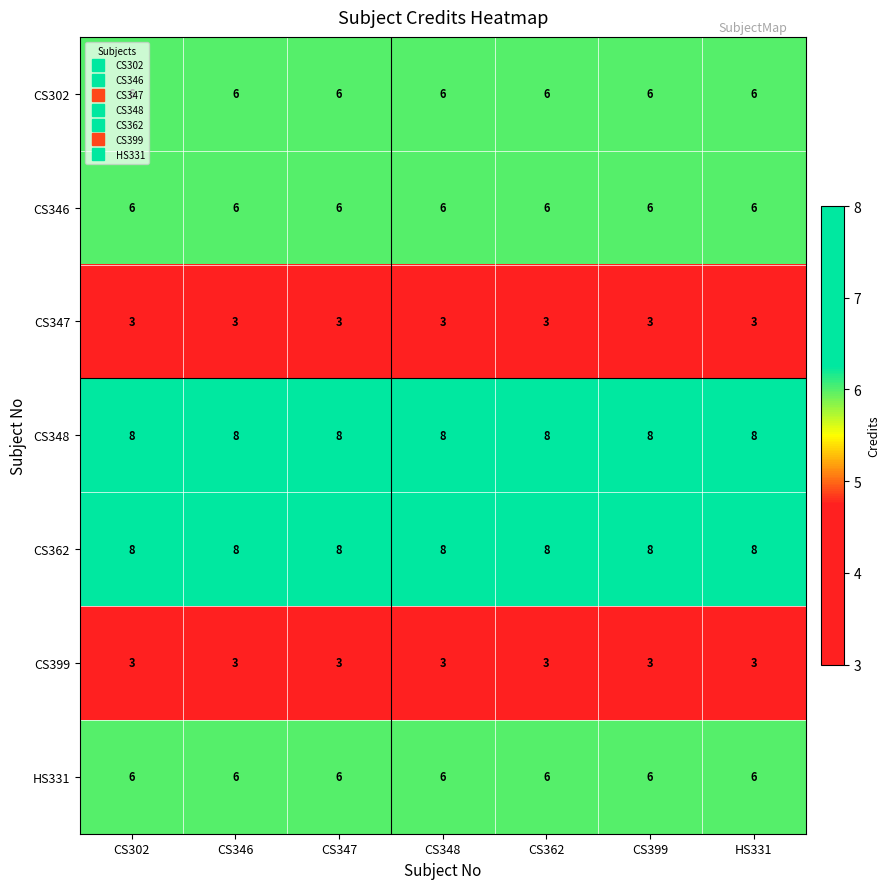

Is the value of CS362 at CS362 greater than the value of CS347 at CS346?

Yes